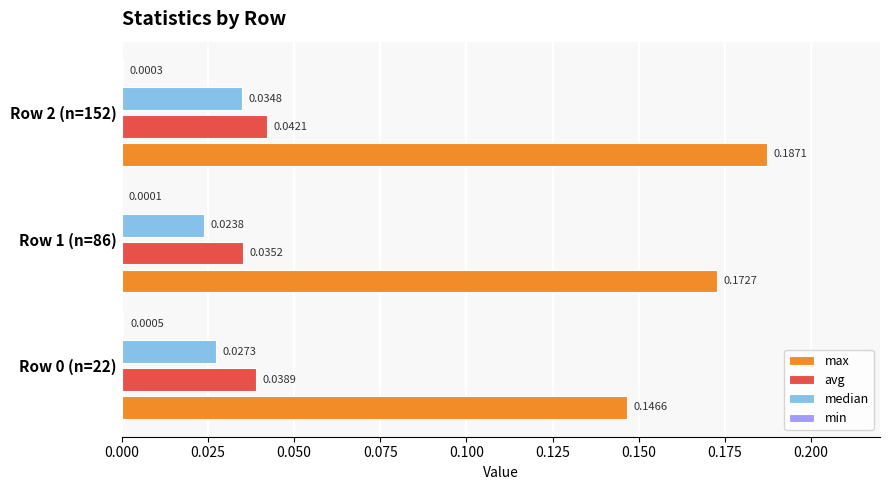

At which category is the sum across all series the highest?

Row 2 (n=152)